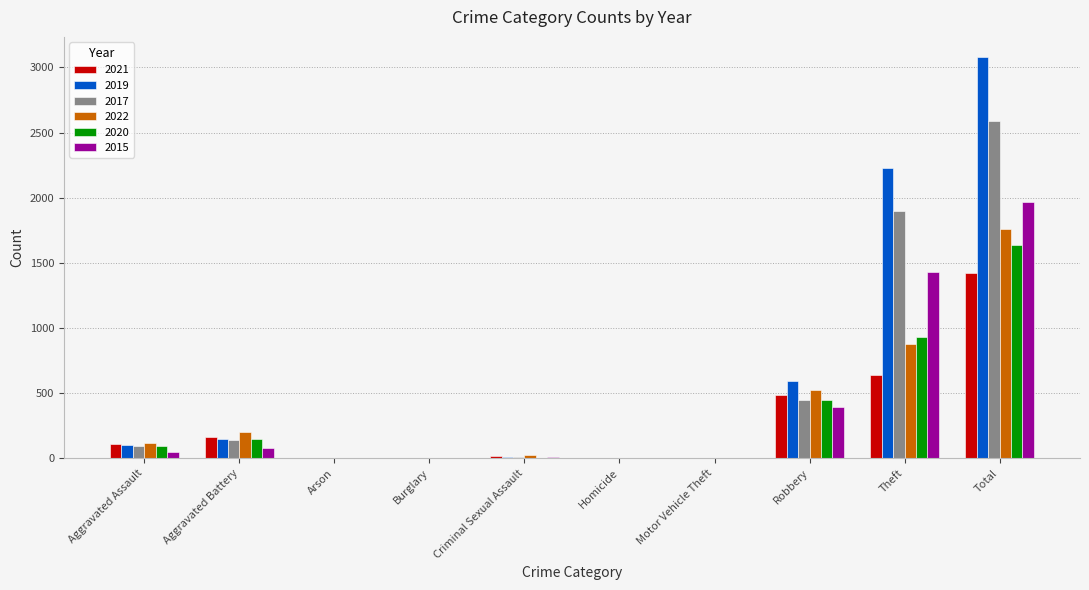

True or false: 2022 has a value of 2609 at Total.

False